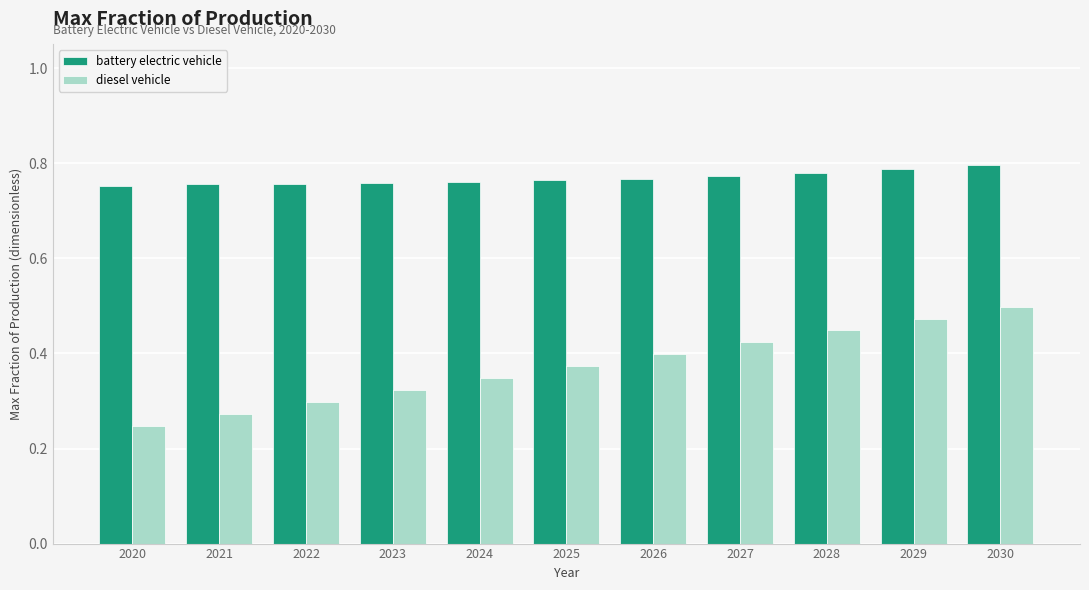

How many distinct data groups are displayed?

2